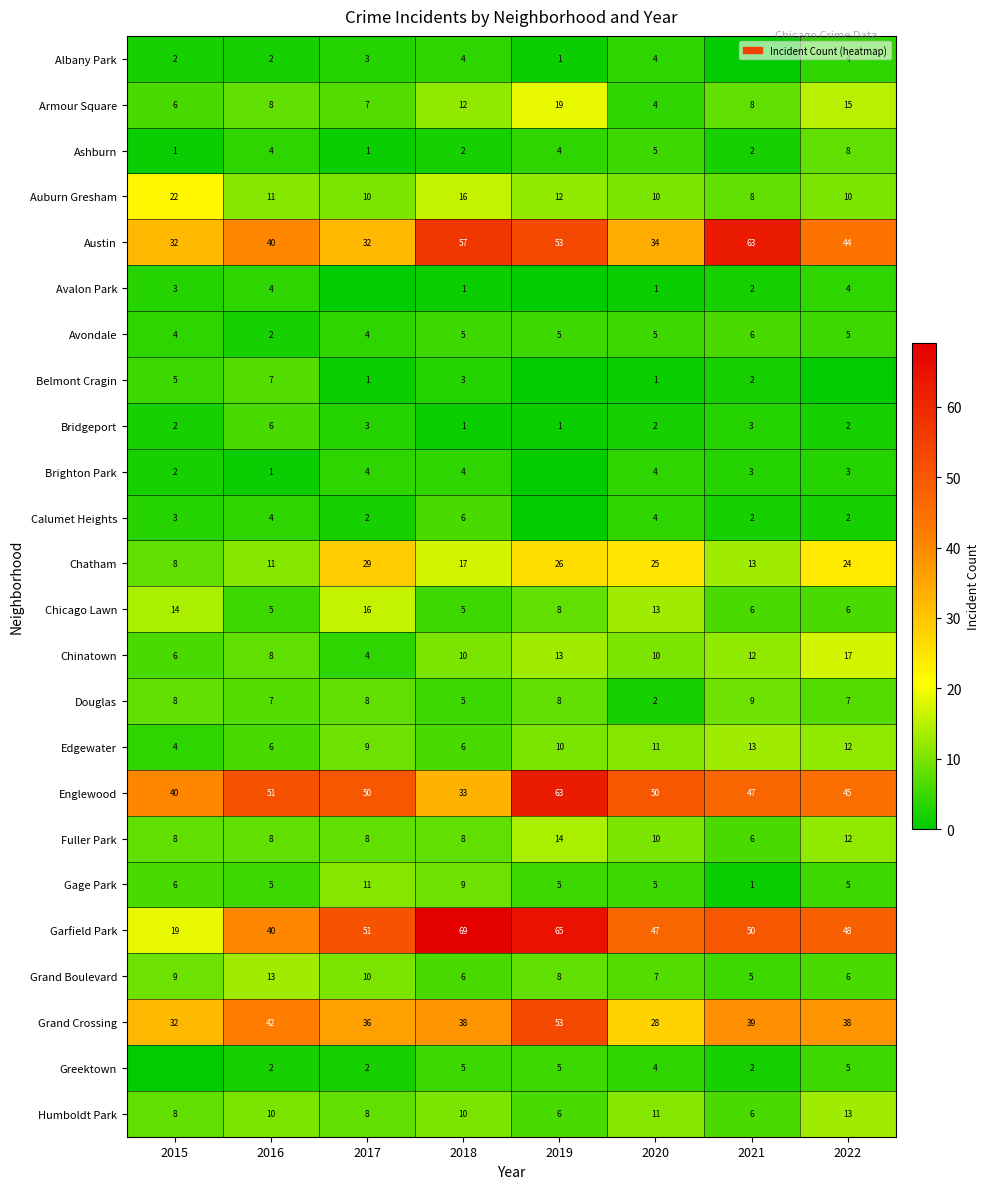

What is the approximate value of Austin at 2022?

44